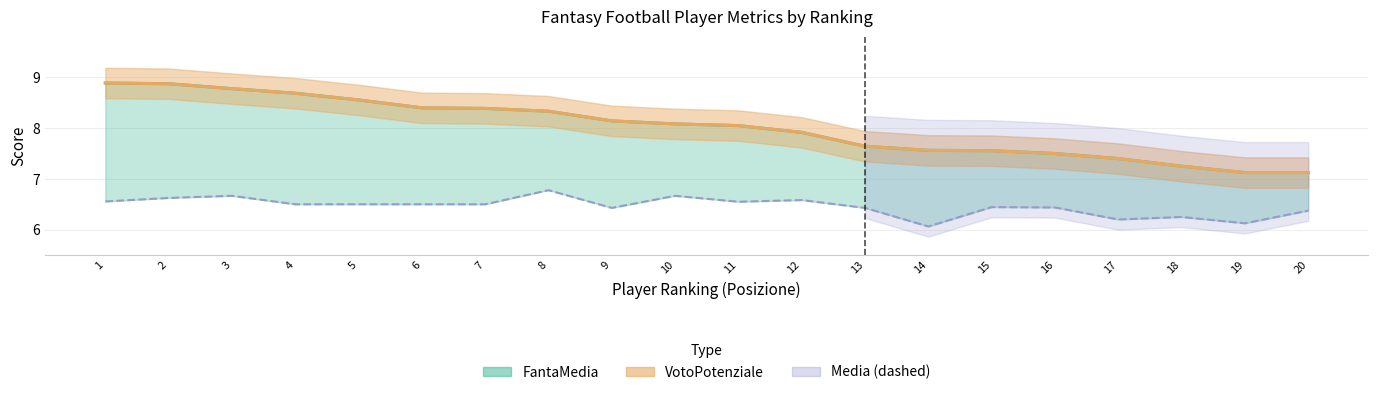

At how many categories does at least one series exceed 8?

11